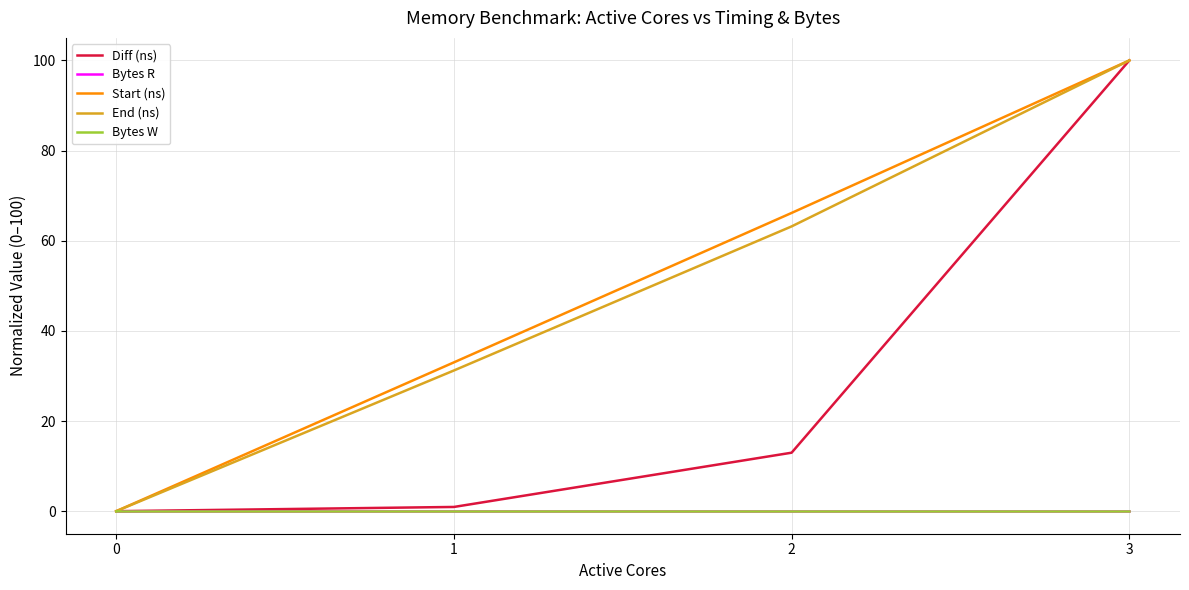

Does the chart have visible grid lines?

Yes